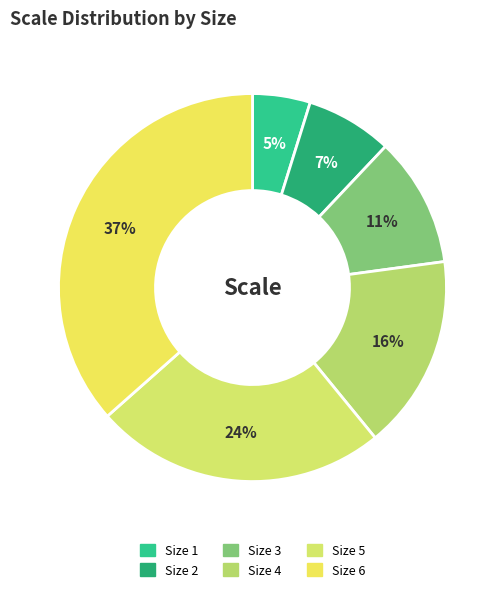

What percentage is the Size 2 slice, to the nearest percent?

7%